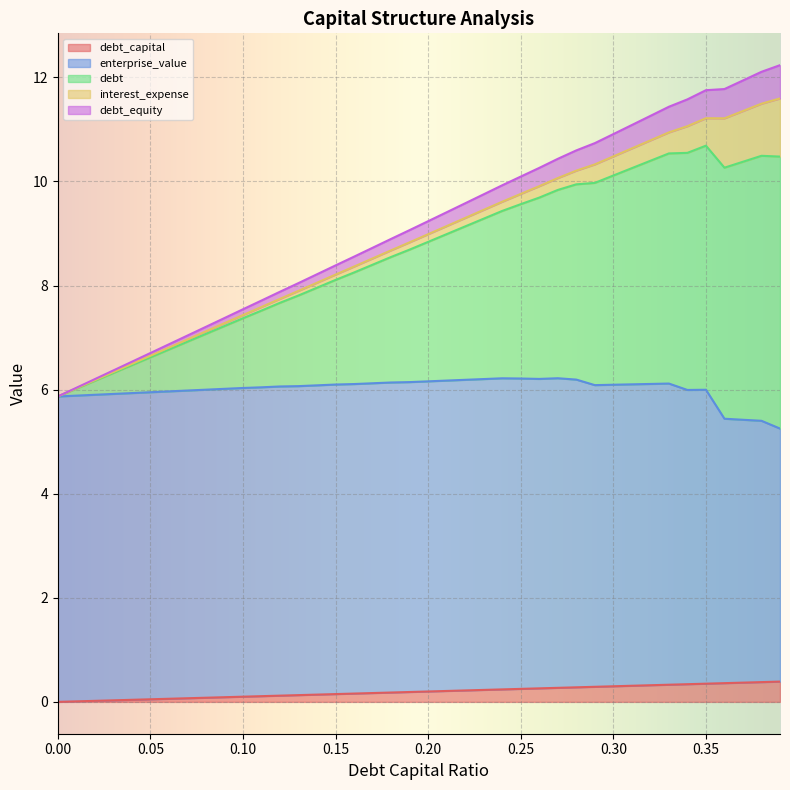

What is the average value of the debt series?

9.1